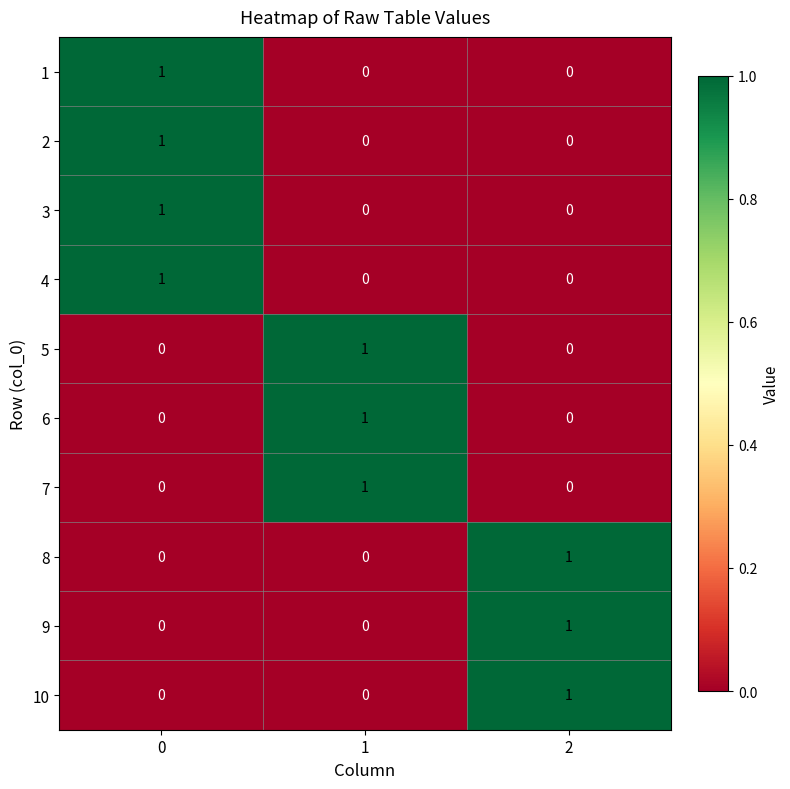

What is the total value across all series at 2?

3